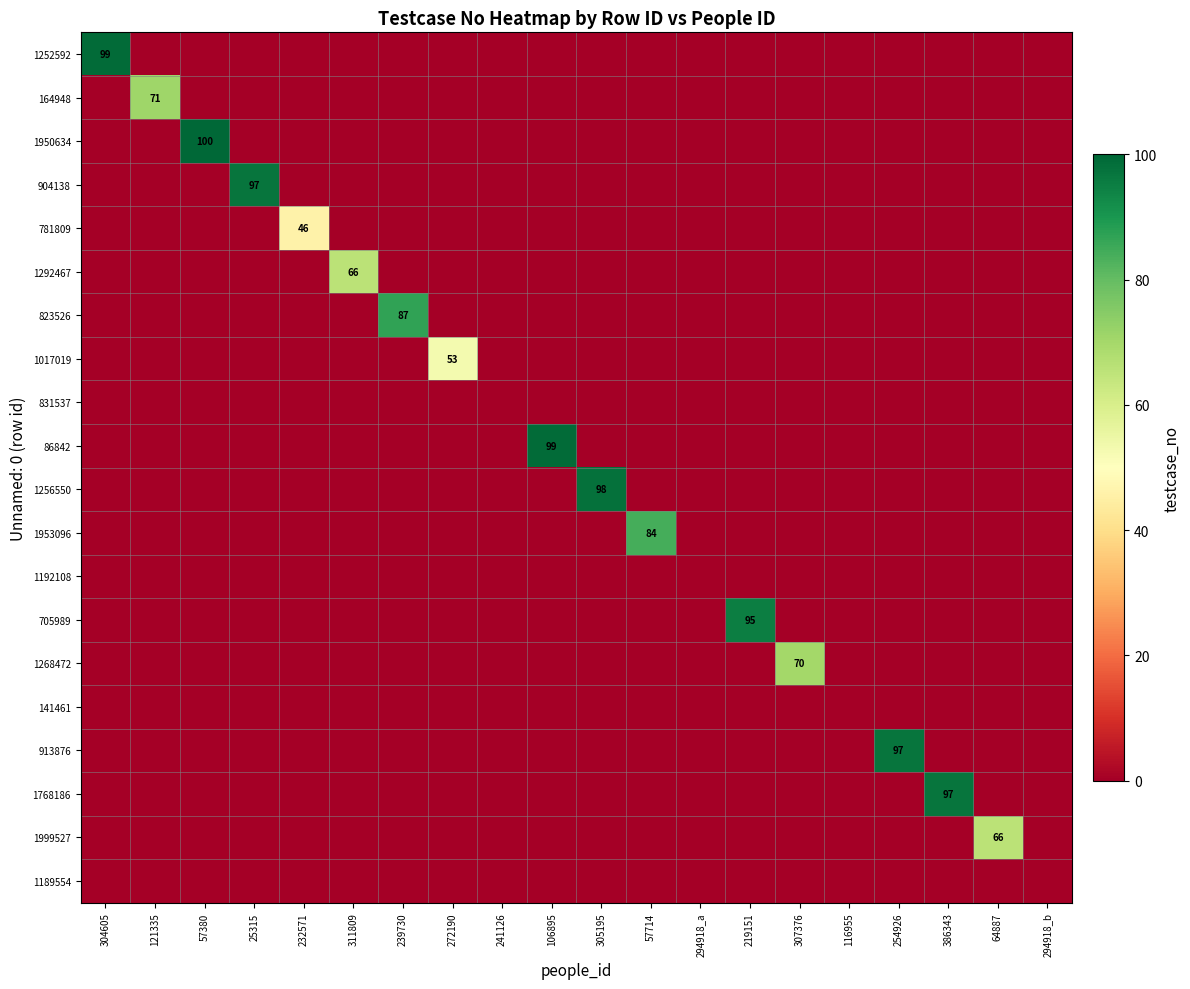

What is the difference between the highest and lowest values at 272190?

53